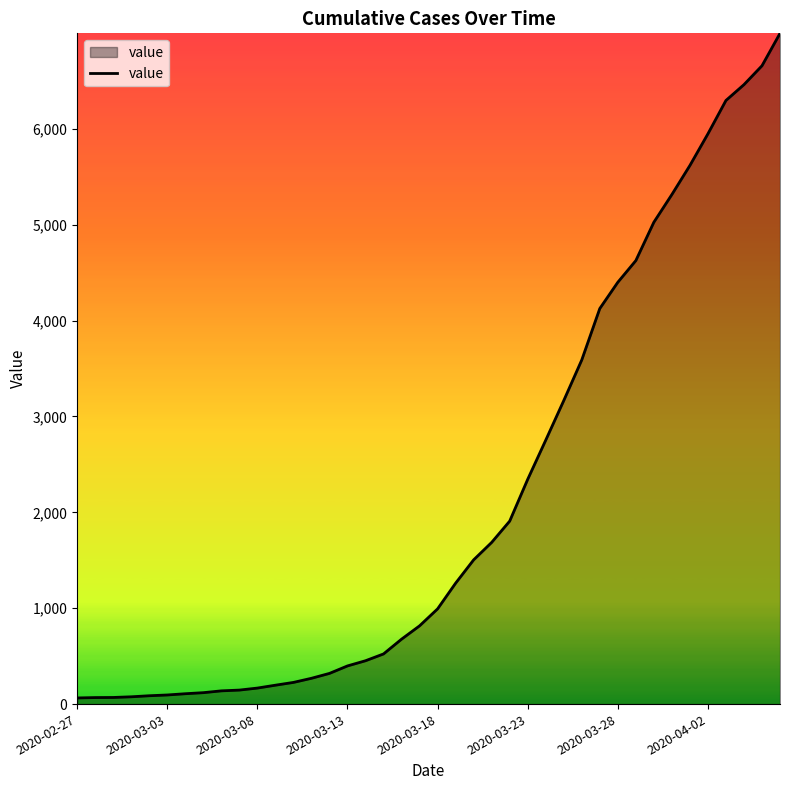

What is the greatest value displayed?

6995